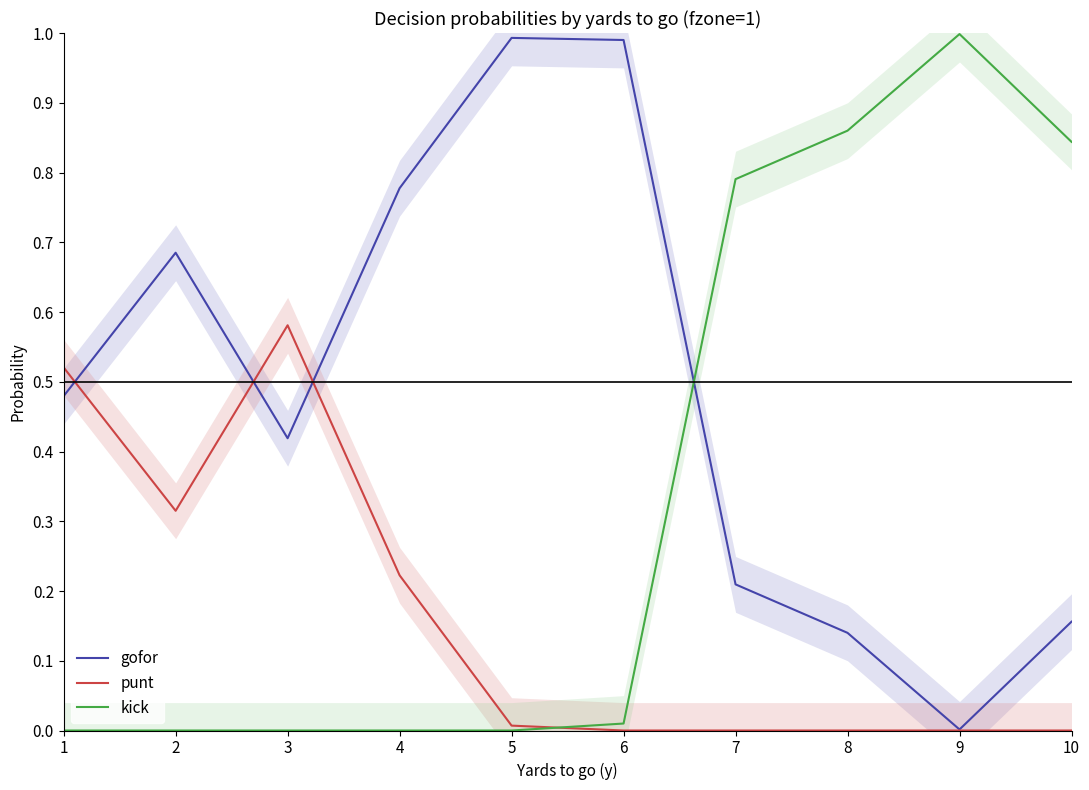

Which series changed the most between 4 and 6?

punt